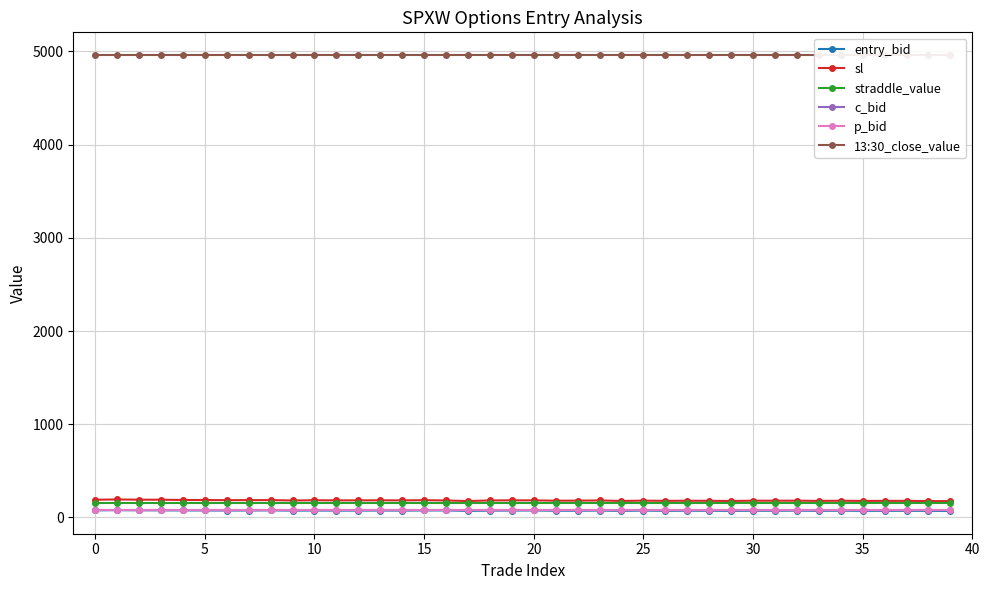

Count the number of data series in this chart.

6